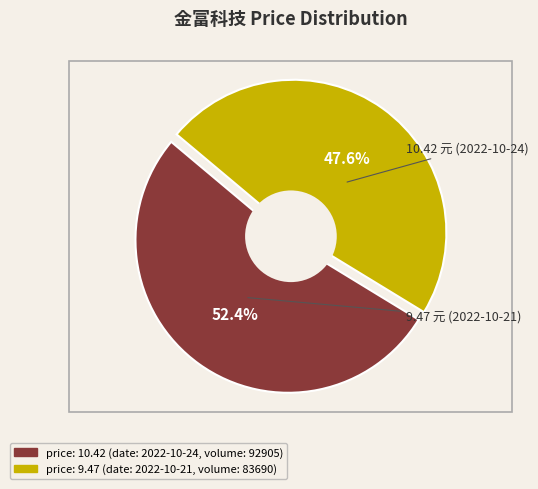

To the nearest percent, what is the combined percentage of 2022-10-24 (volume 92905) and 2022-10-21 (volume 83690)?

100%